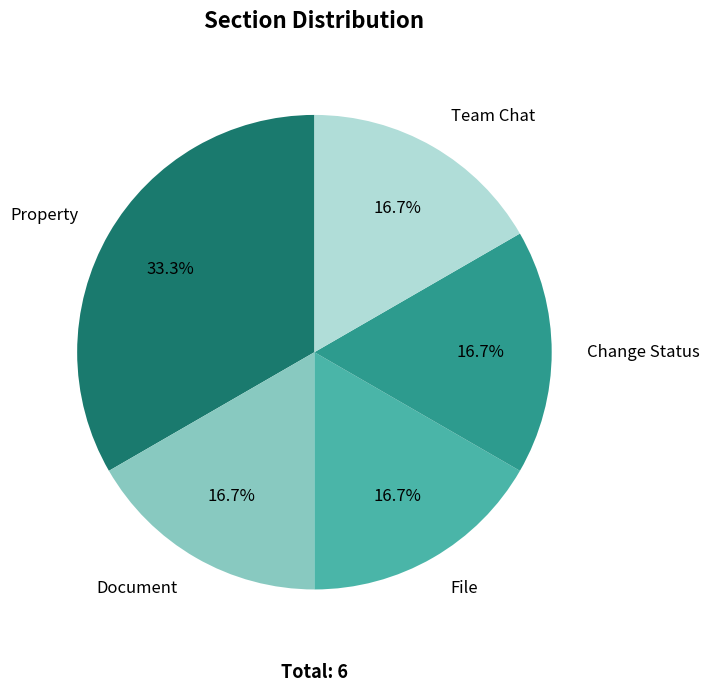

Does any single category account for the majority?

No